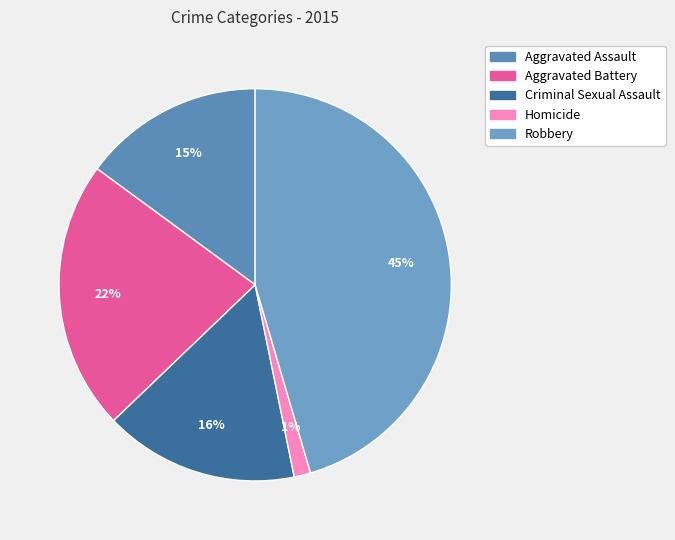

Is there a majority slice in this chart?

No